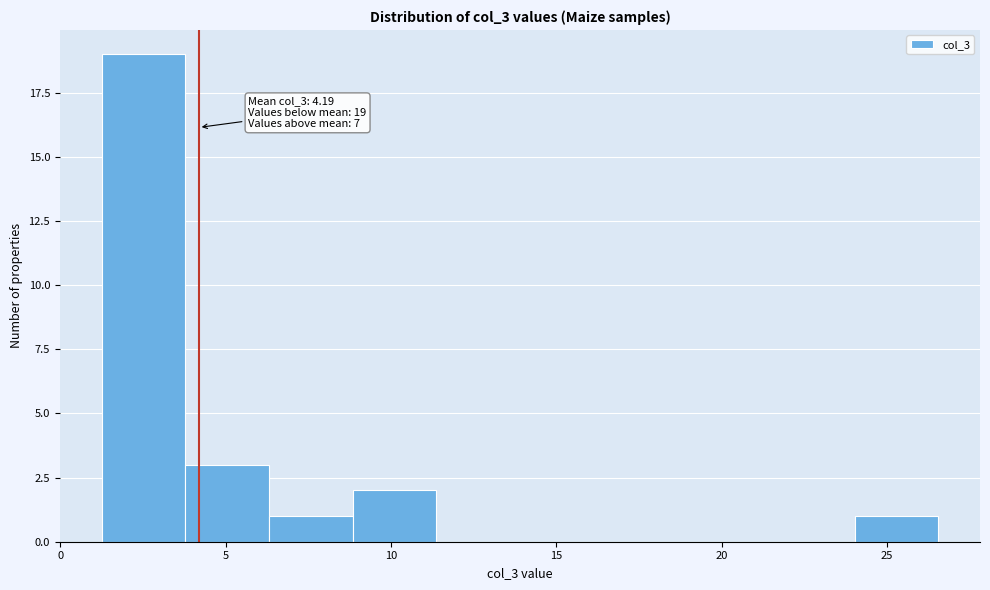

Over which range of the x-axis is the bar tallest?

1.5 to 4.0